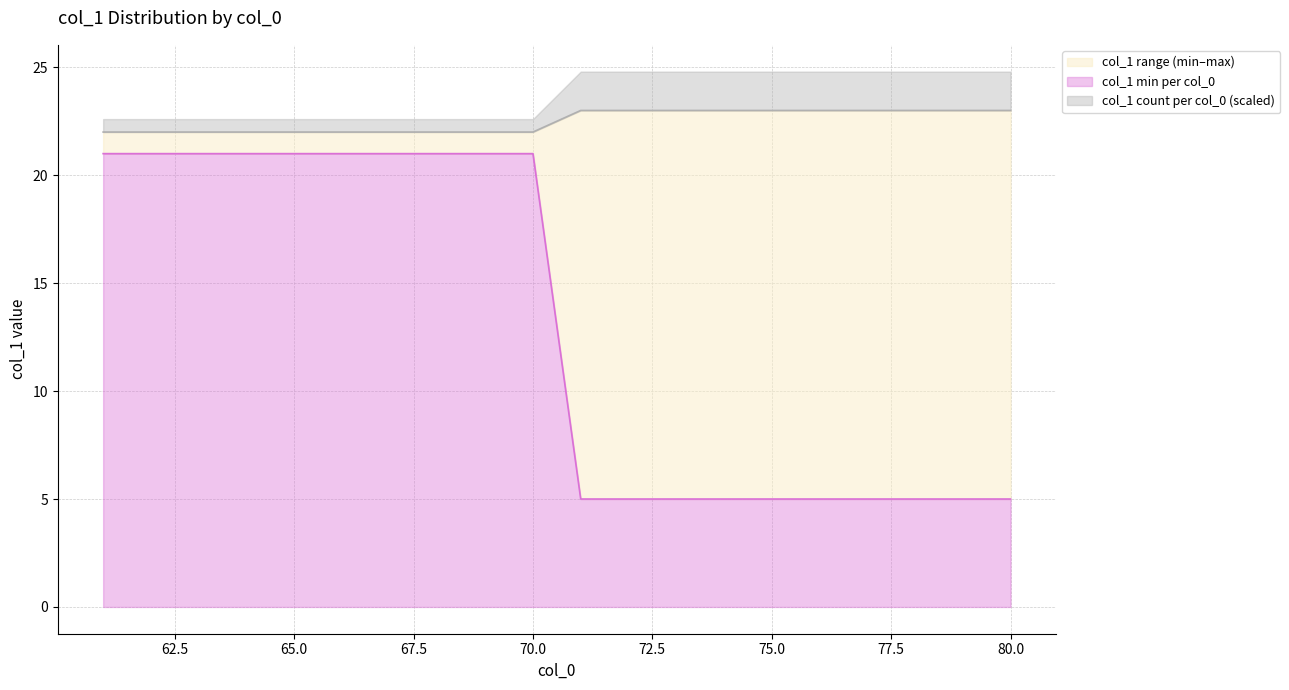

What is the average value of the col_1 min per col_0 series?

13.0